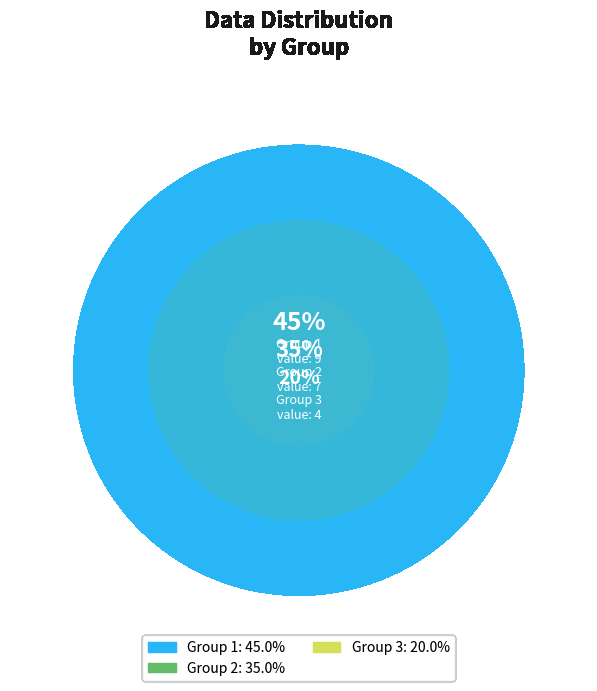

What is the largest slice in the pie chart?

1